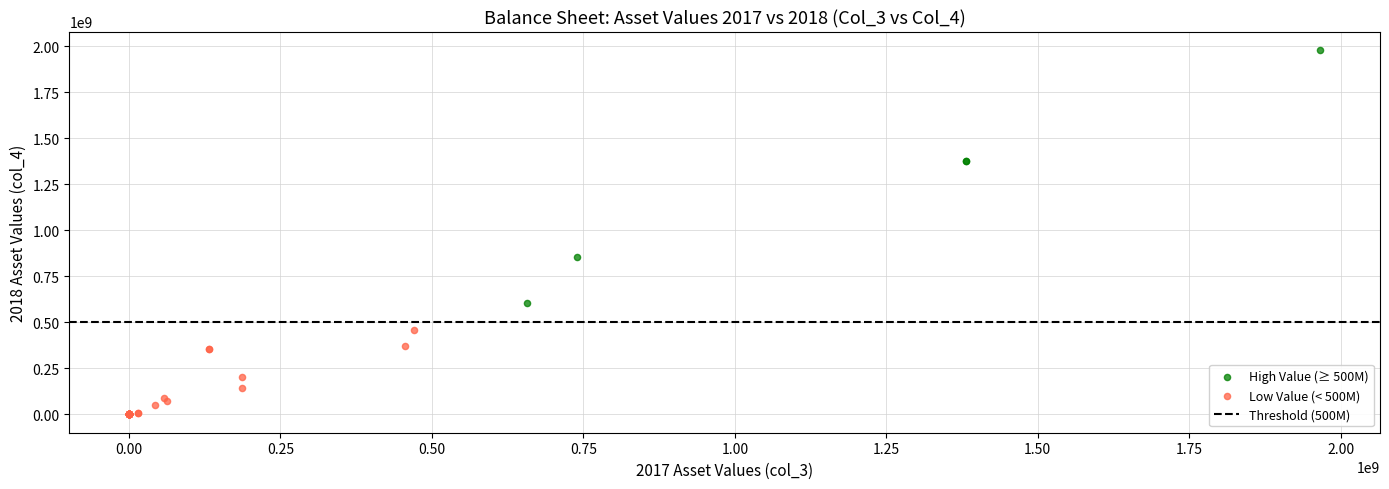

Which series contains the highest Y value?

High Value (≥ 500M)